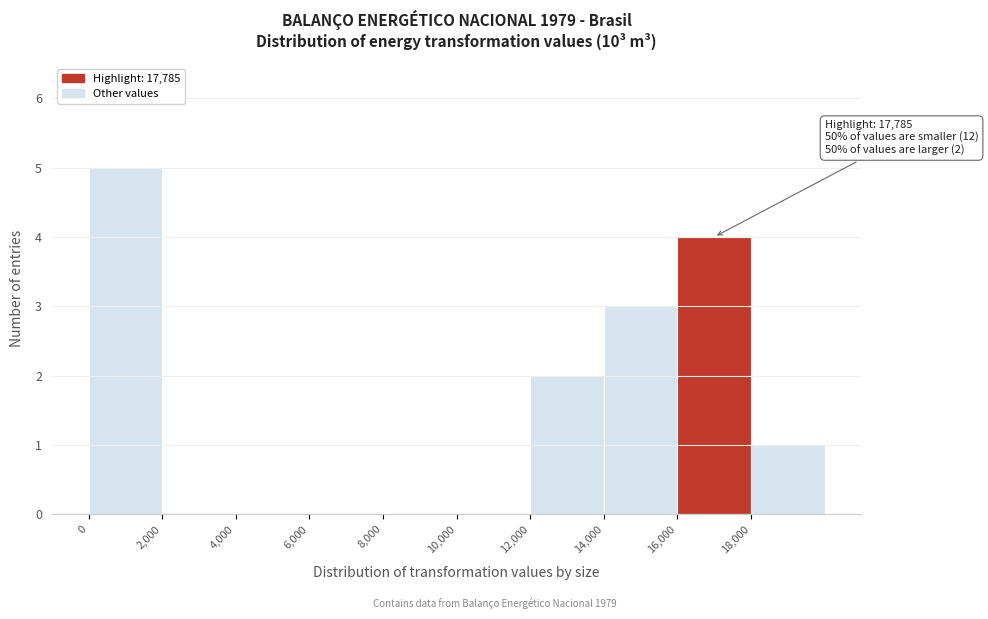

Which range on the x-axis has the tallest bar?

0 to 2000